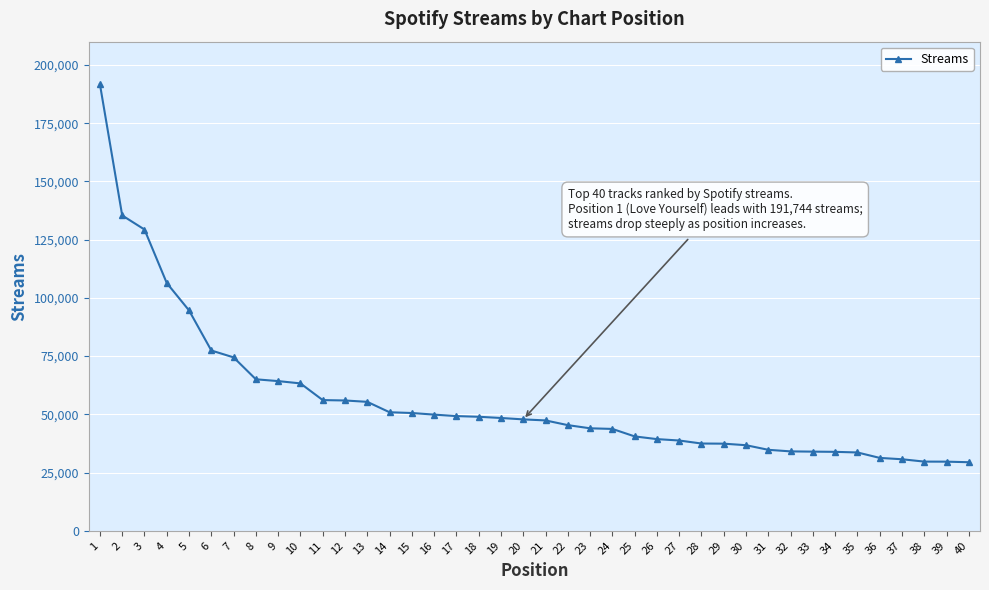

Where does the data first go above 47837?

1